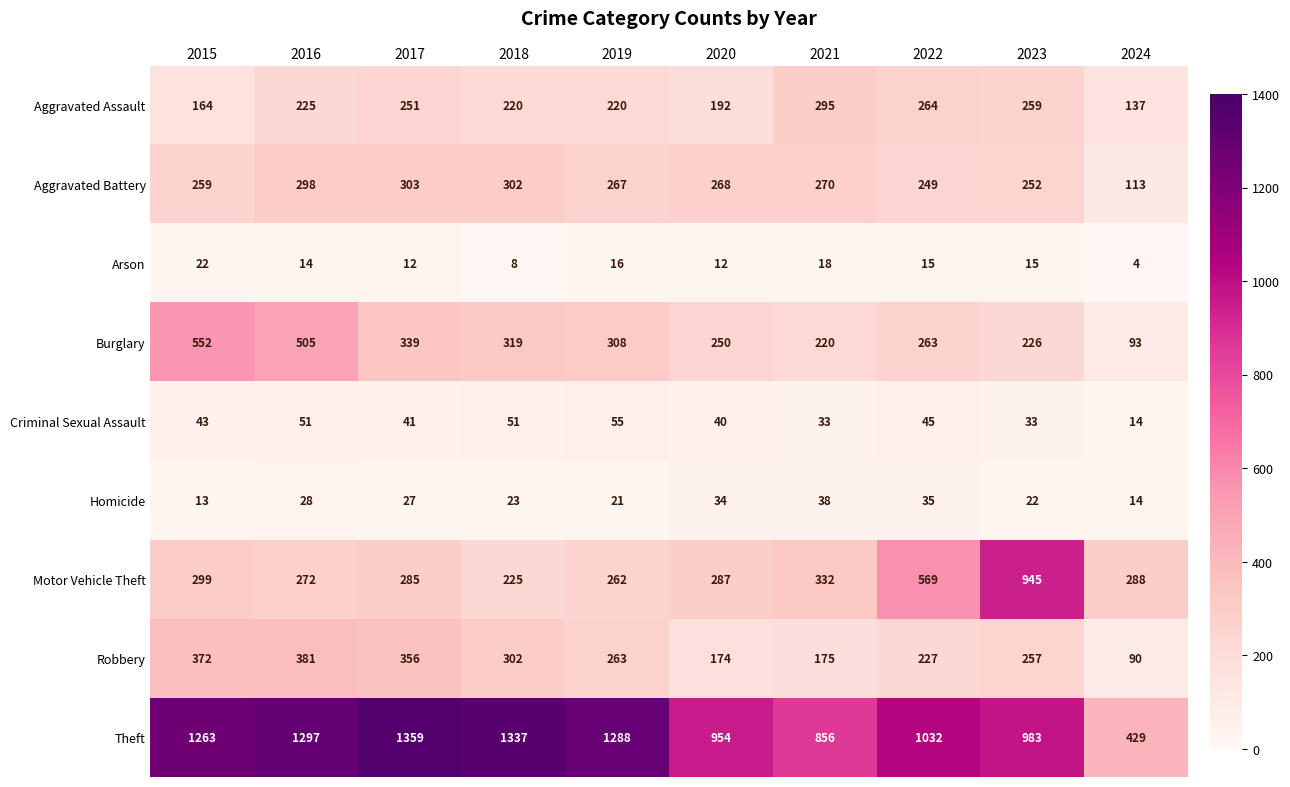

Which label corresponds to the smallest value in the chart?

2024